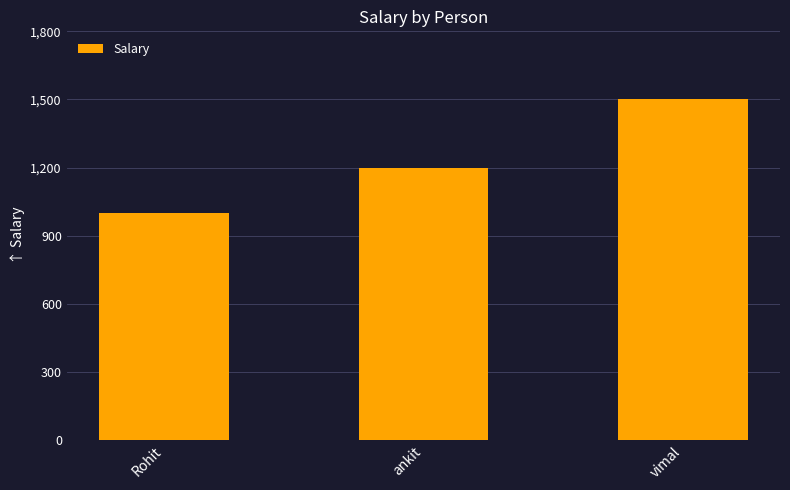

Approximately how many times larger is the value at vimal compared to Rohit?

1.5